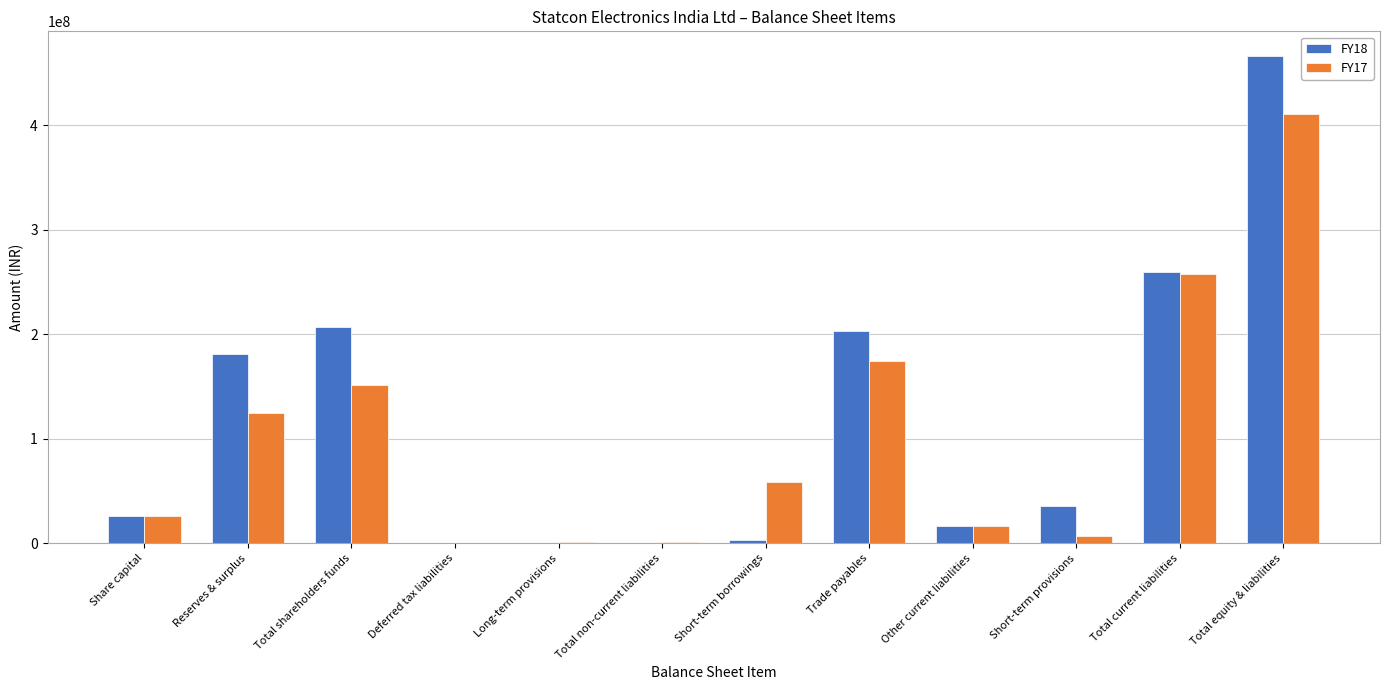

At which label does FY18 reach its peak?

Total equity & liabilities